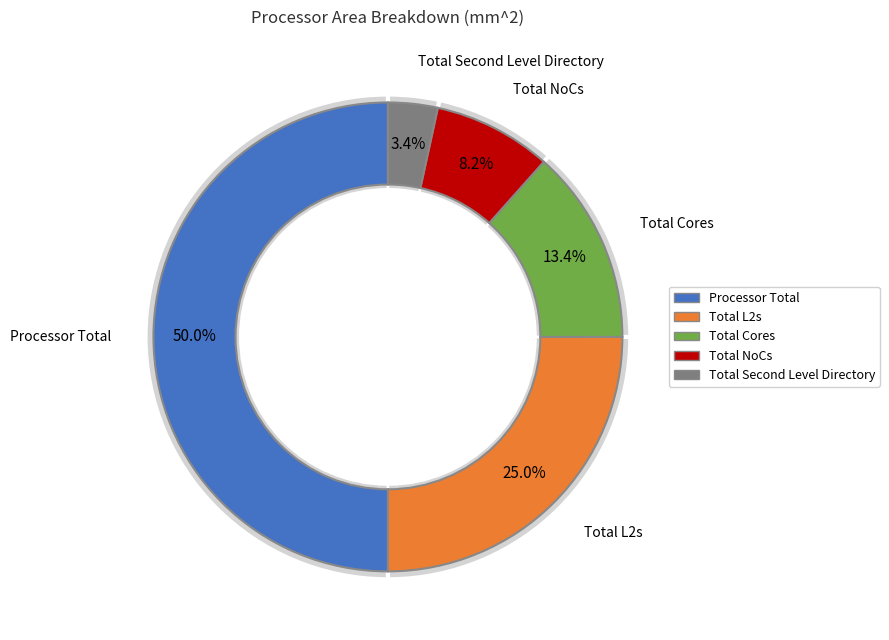

To the nearest percent, what is the difference between the largest and smallest slice percentages?

47%